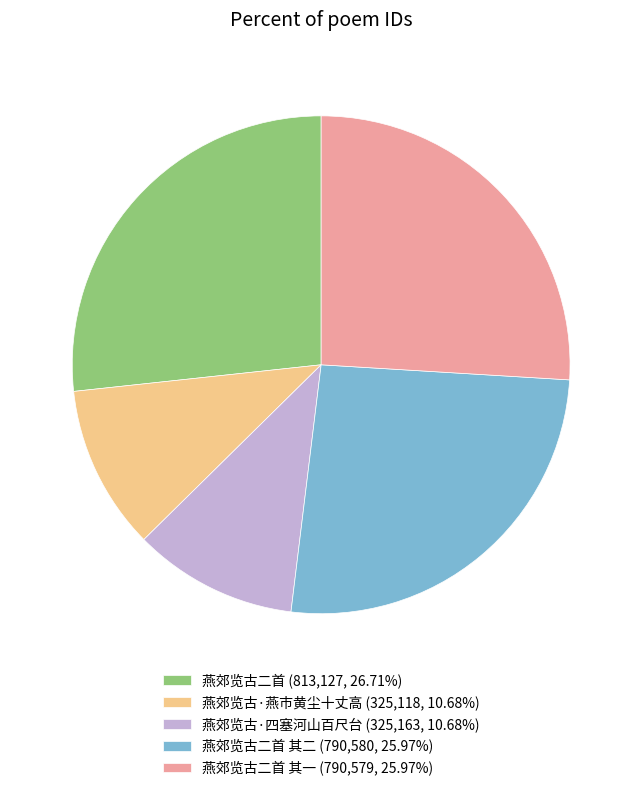

Approximately how many times larger is the value at 燕郊览古二首 其一 (790,579, 25.97%) compared to 燕郊览古·燕市黄尘十丈高 (325,118, 10.68%)?

2.4